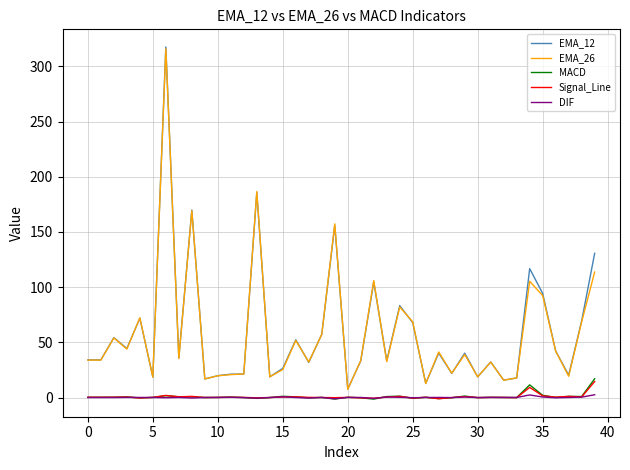

What is the maximum value for EMA_26?

315.9